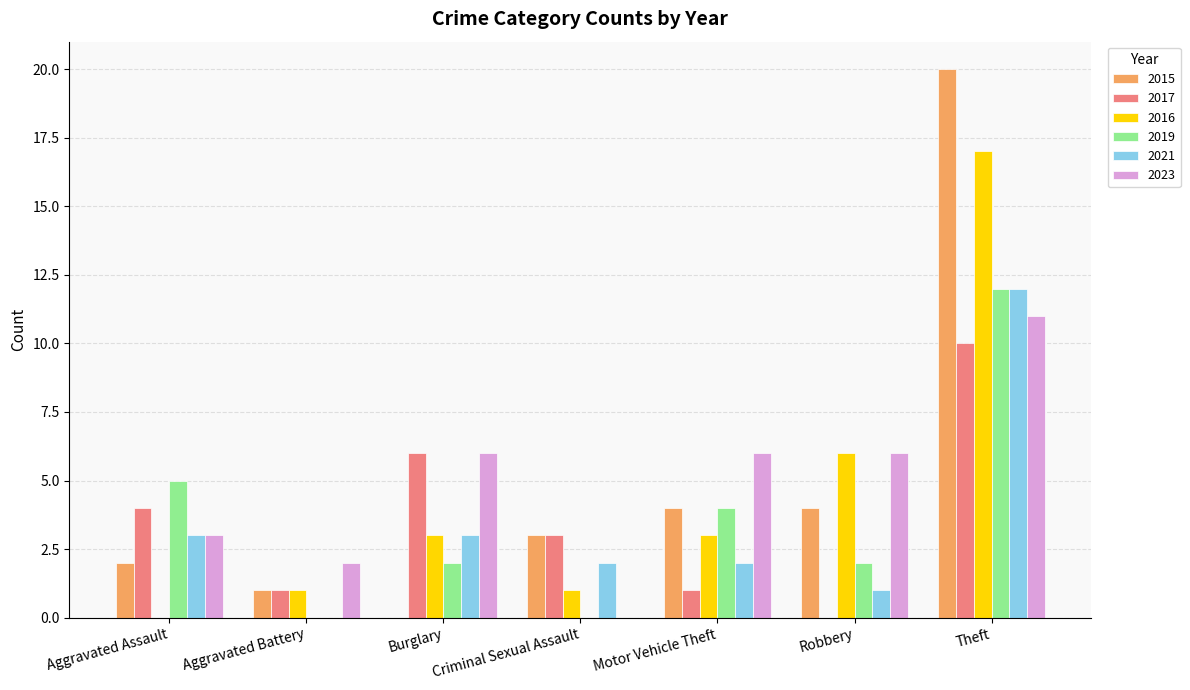

Count the number of data series in this chart.

6